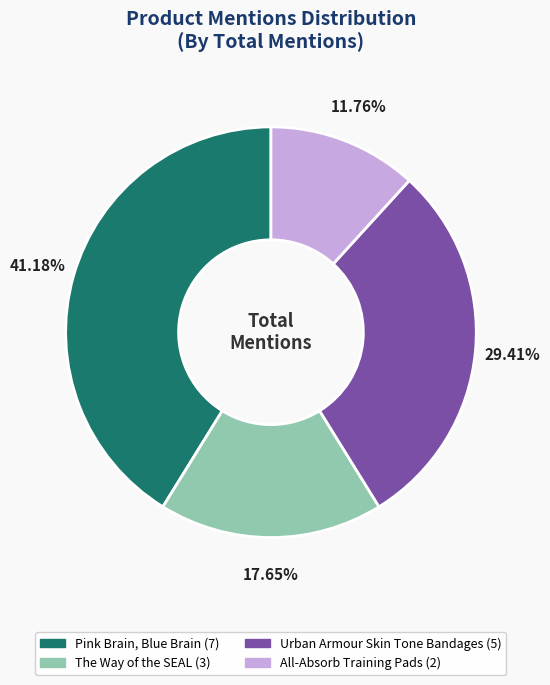

Is it true that Urban Armour Skin Tone Bandages is 29% of the pie?

True